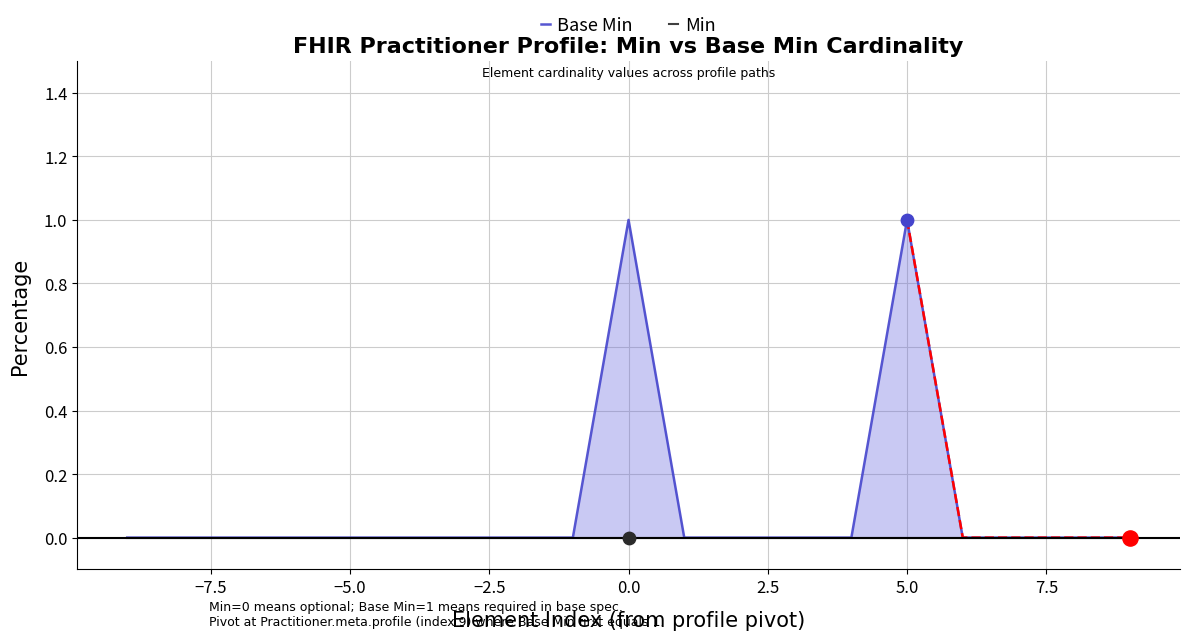

Which series contains the lowest Y value?

Base Min